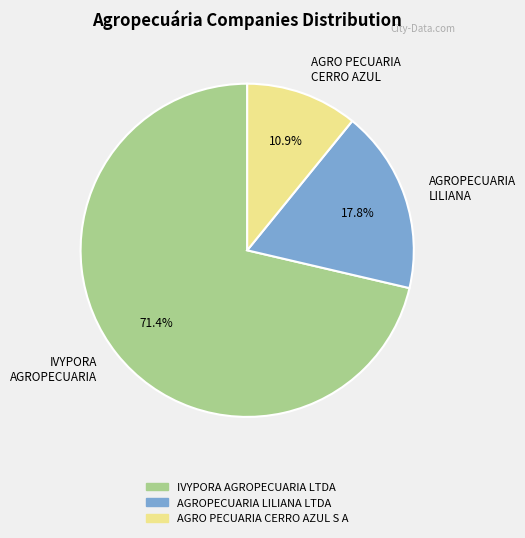

What percentage is NOT represented by AGROPECUARIA LILIANA?

82.2%